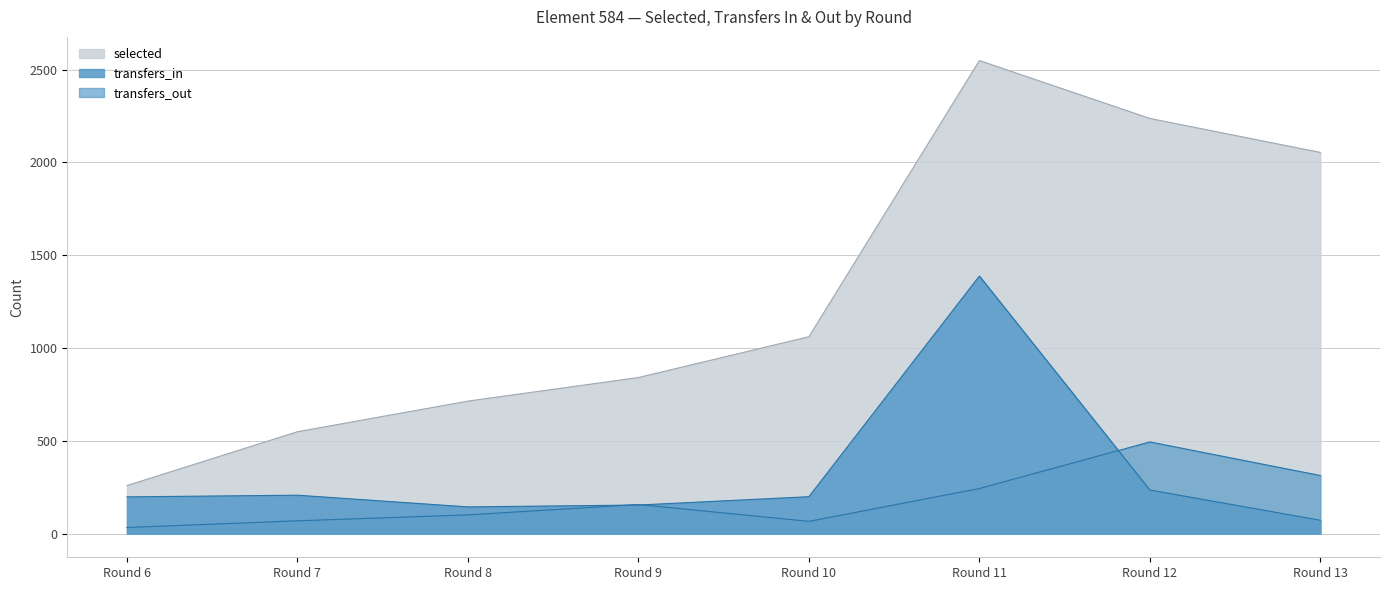

What is the total value across all series at Round 6?

490